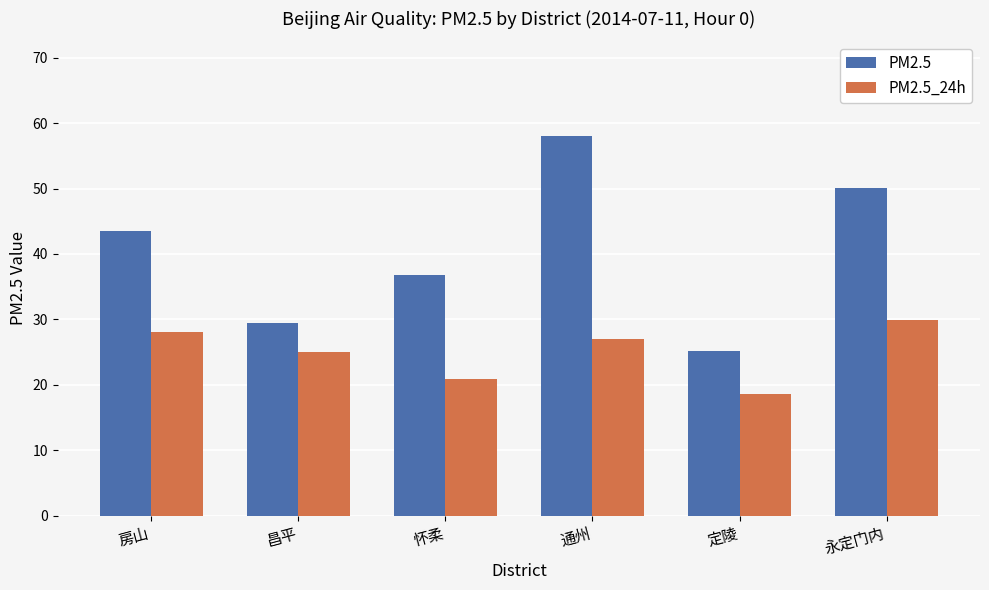

Rank the categories by PM2.5_24h value from lowest to highest.

定陵, 怀柔, 昌平, 通州, 房山, 永定门内